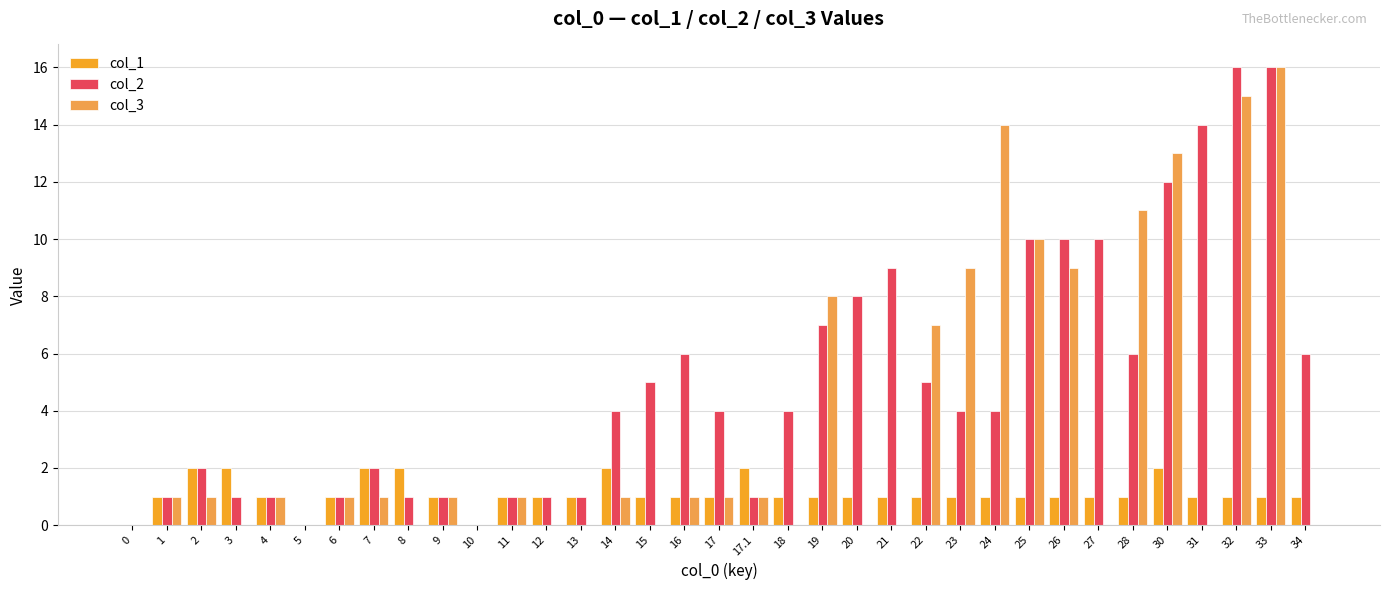

Is the value of col_1 at 23 greater than the value of col_3 at 25?

No